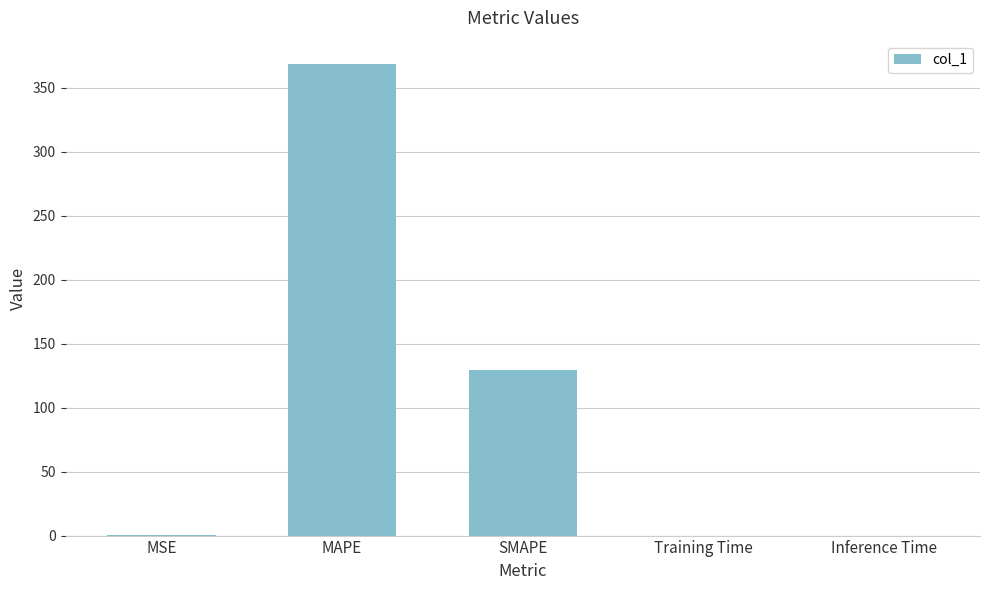

At which category does the chart reach its peak across all series?

MAPE